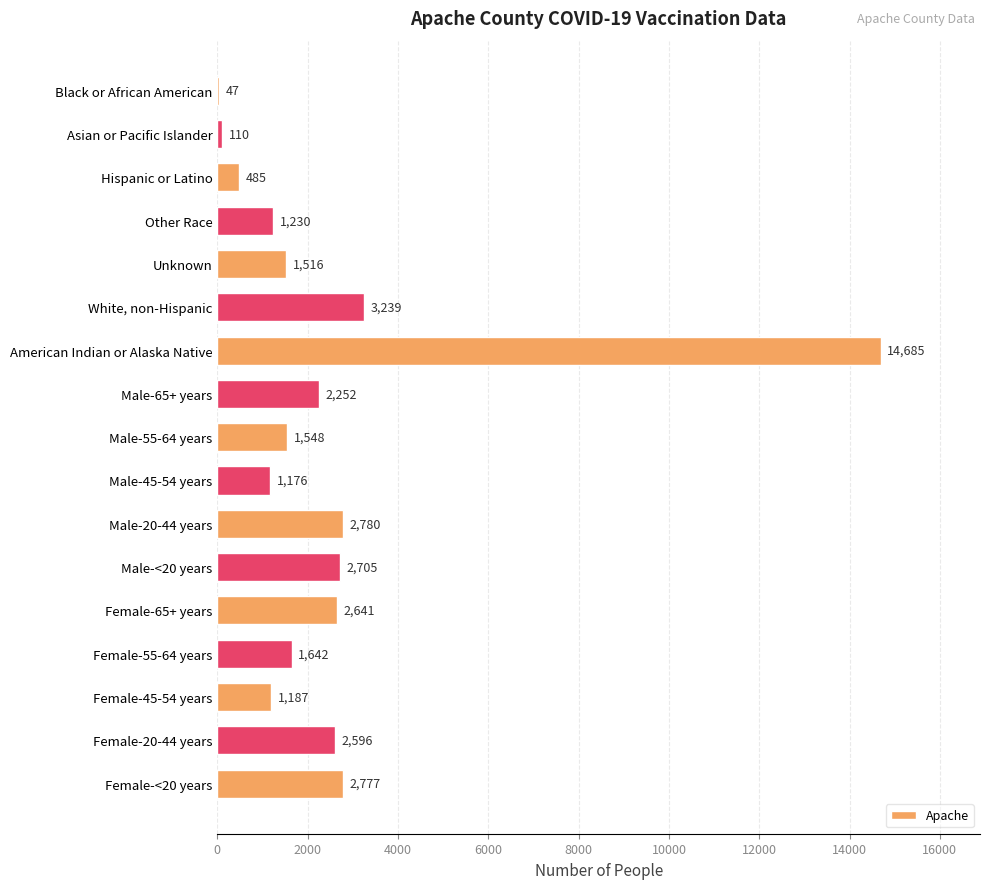

What is the change in value from Other Race to Male-55-64 years?

+318